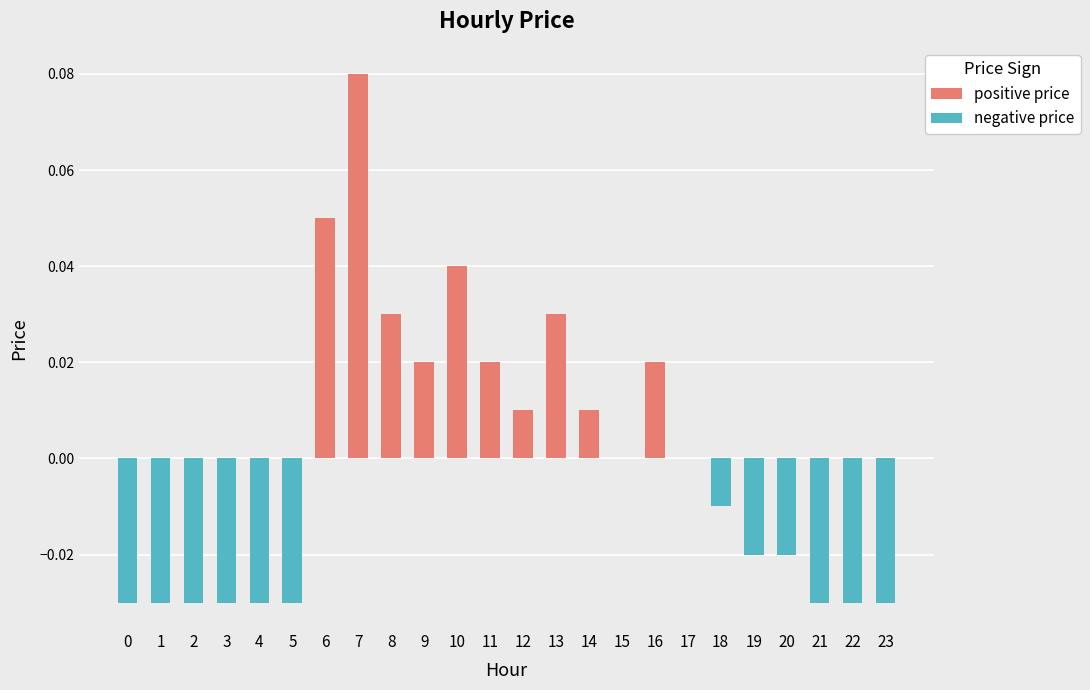

The chart shows a value of 0.0 at 15. True or false?

True